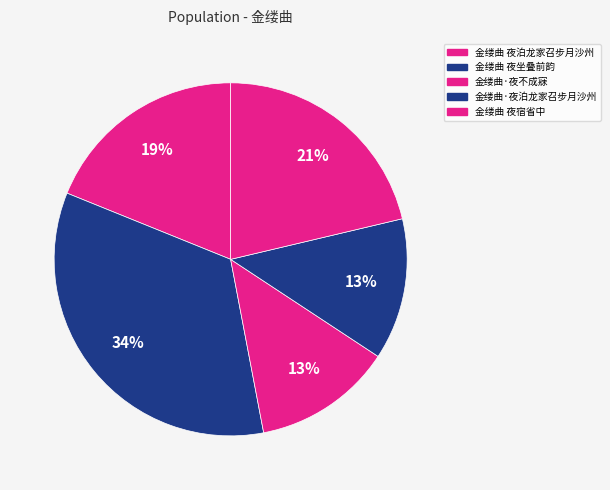

How many segments does this pie chart have?

5